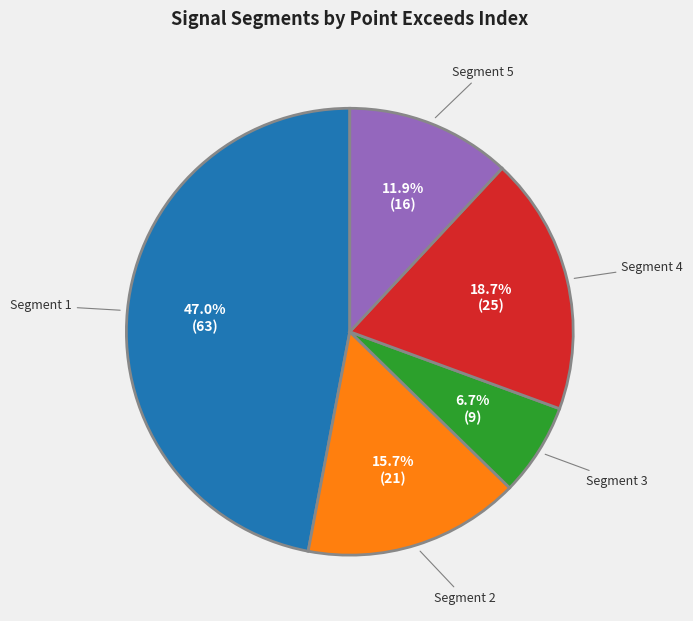

Is there a majority slice in this chart?

No